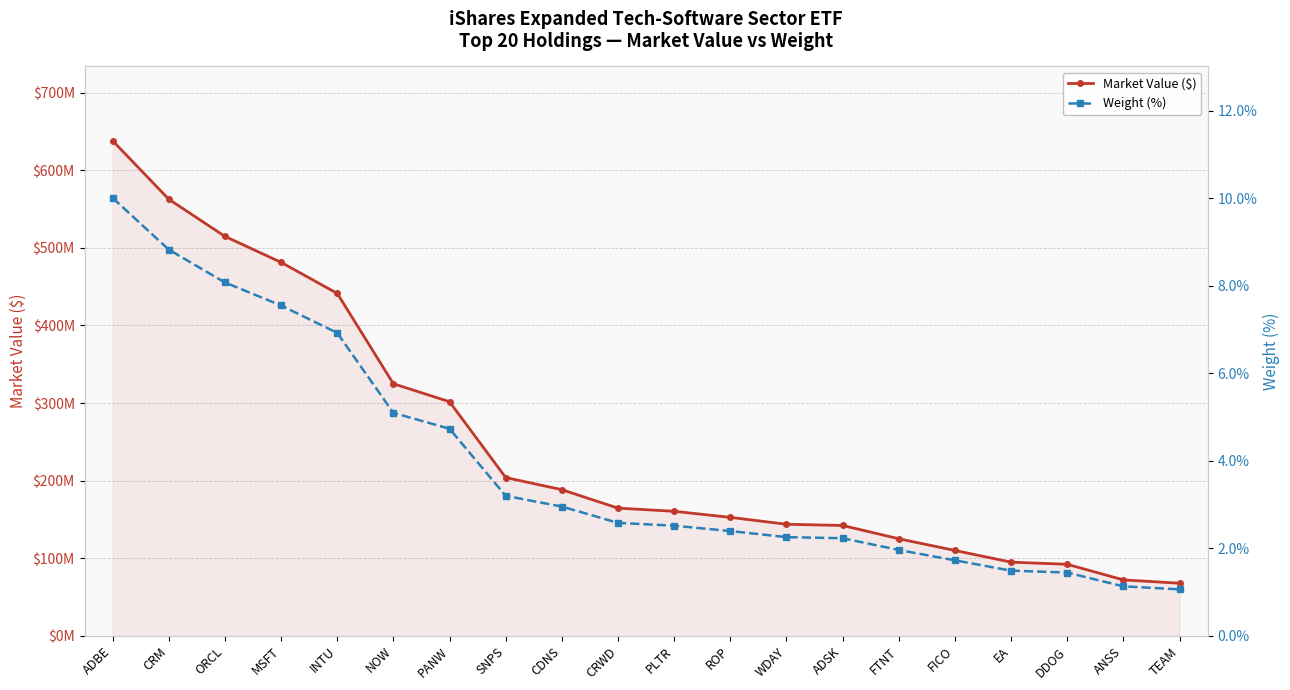

What are all the series names shown in the legend?

Market Value ($), Weight (%)